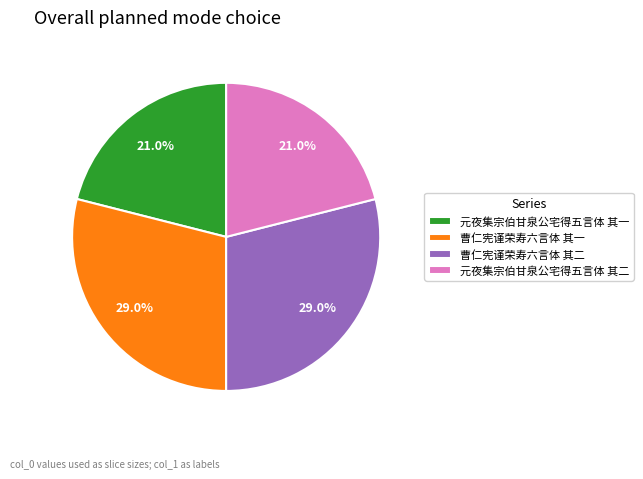

What percentage is the 曹仁宪谨荣寿六言体 其二 slice, to the nearest percent?

29%